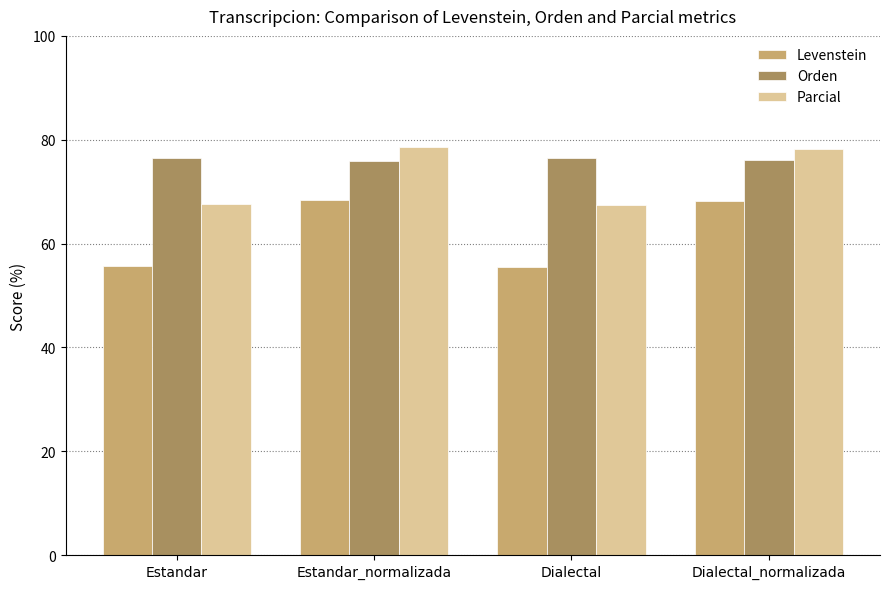

What are all the series names shown in the legend?

Levenstein, Orden, Parcial